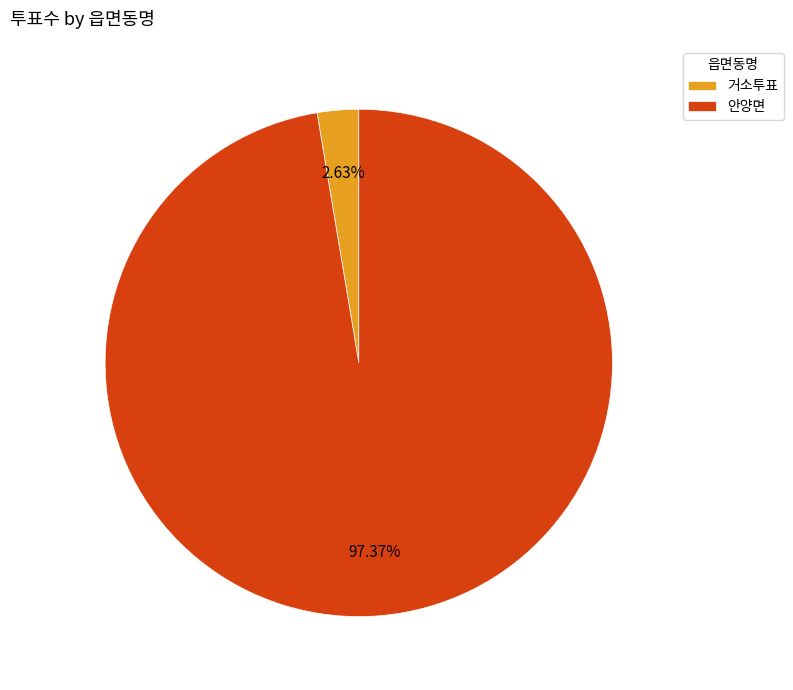

Which category accounts for the majority?

안양면